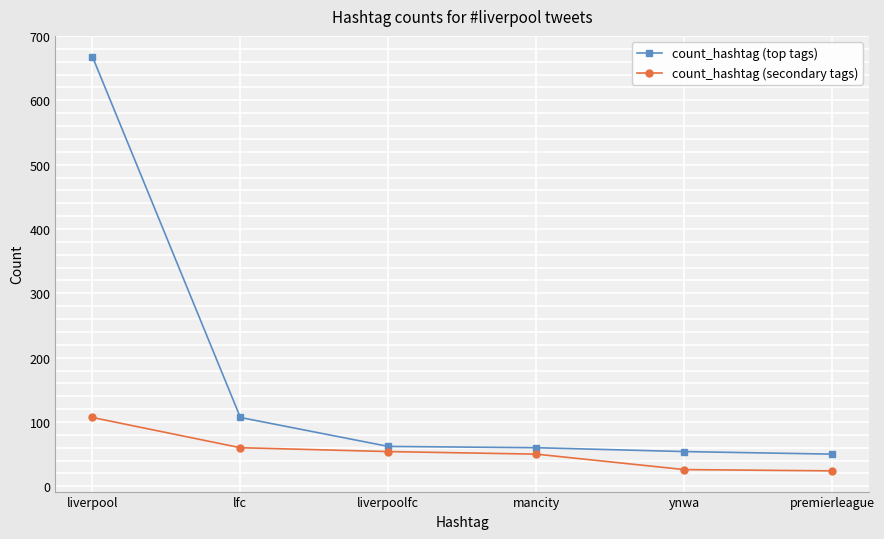

What are all the series names shown in the legend?

count_hashtag (top tags), count_hashtag (secondary tags)